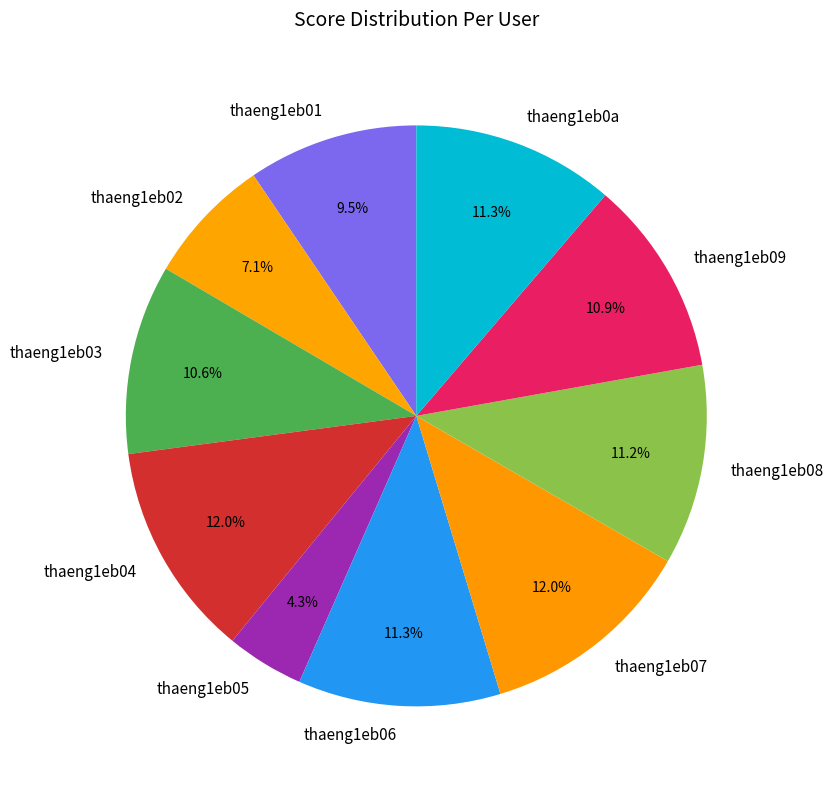

What percentage is NOT represented by thaeng1eb04?

88.0%